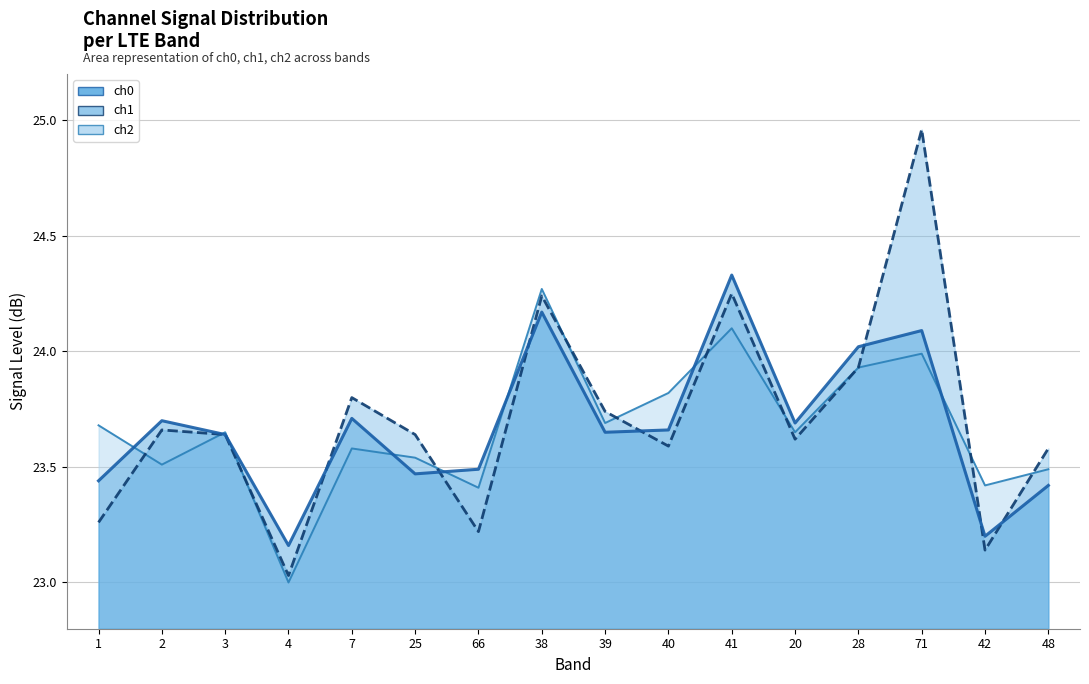

What is the difference between the second highest and second lowest values in the ch2 series?

0.7